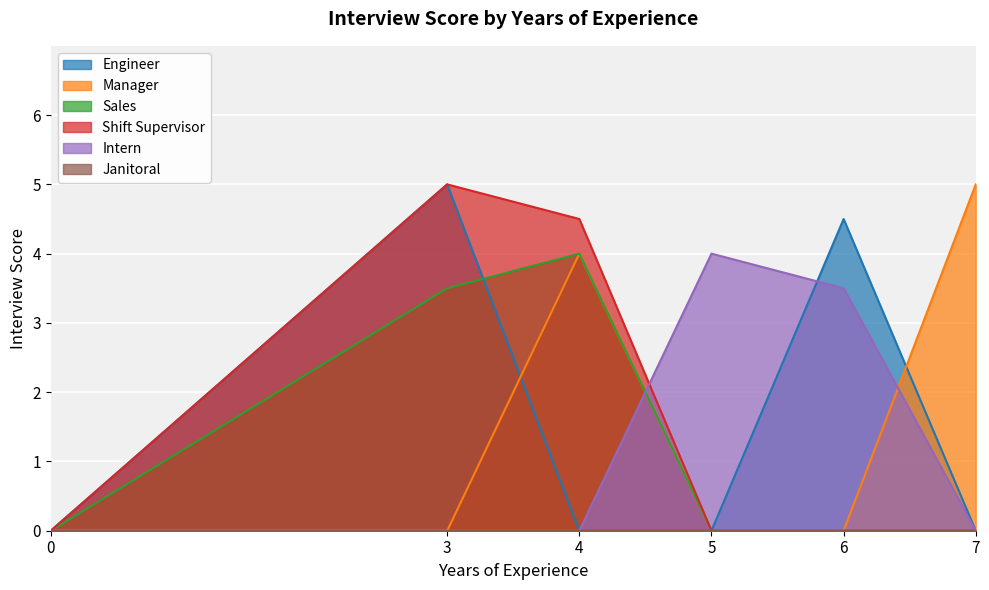

What is the greatest value displayed?

5.0